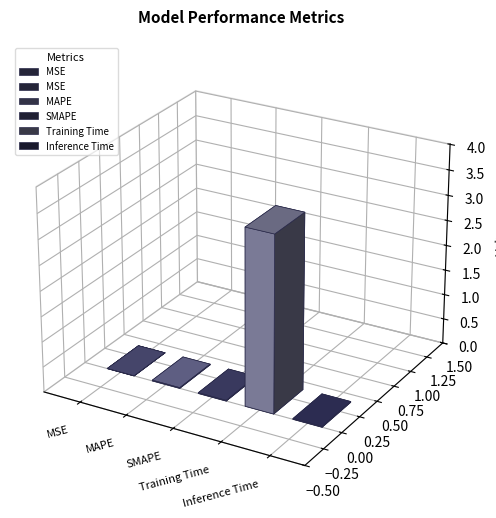

List the labels in order of value, largest first.

Training Time, Inference Time, SMAPE, MAPE, MSE